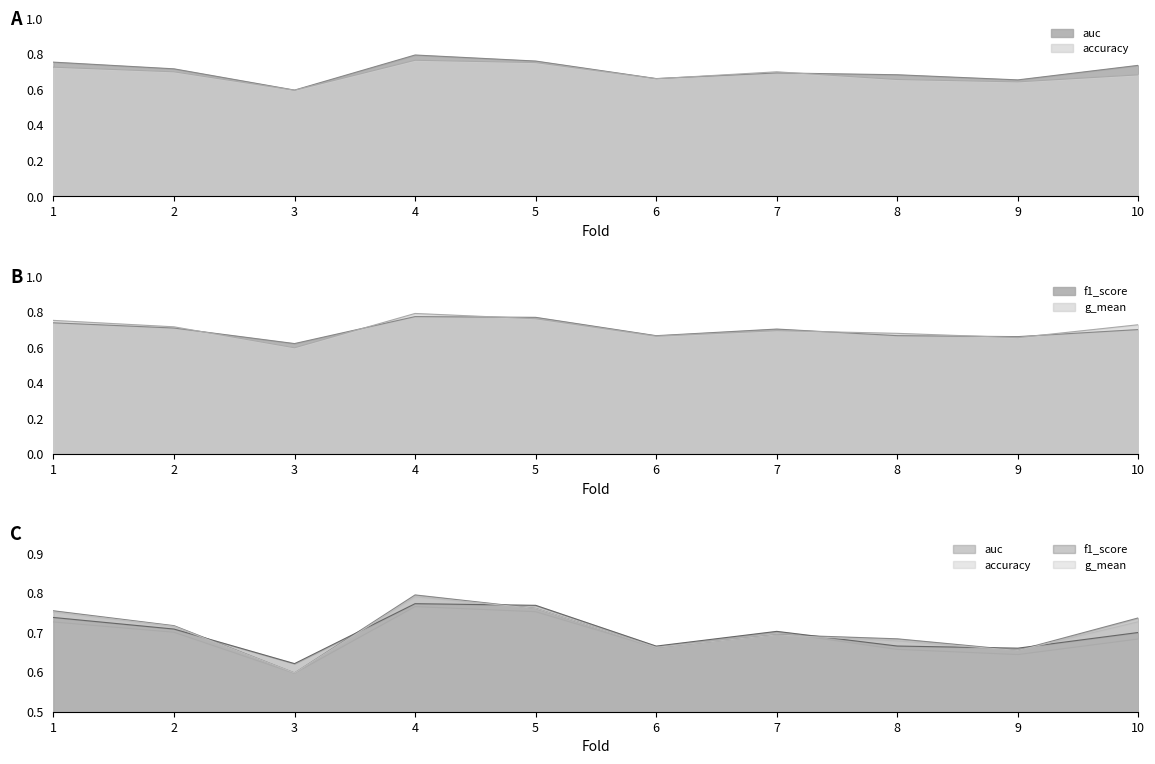

Count the number of data series in this chart.

4